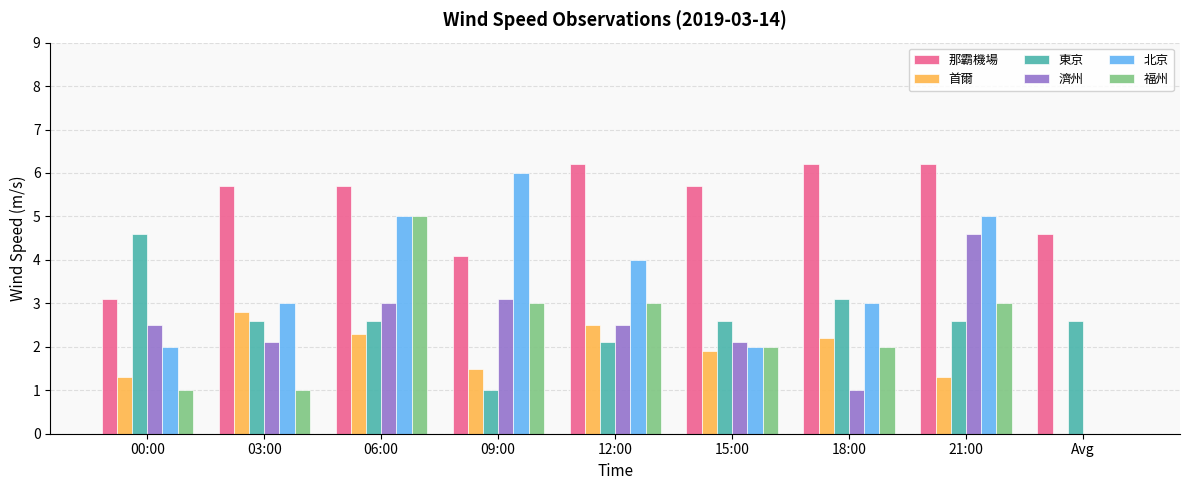

The 福州 series shows 0.9 at 18:00. True or false?

False